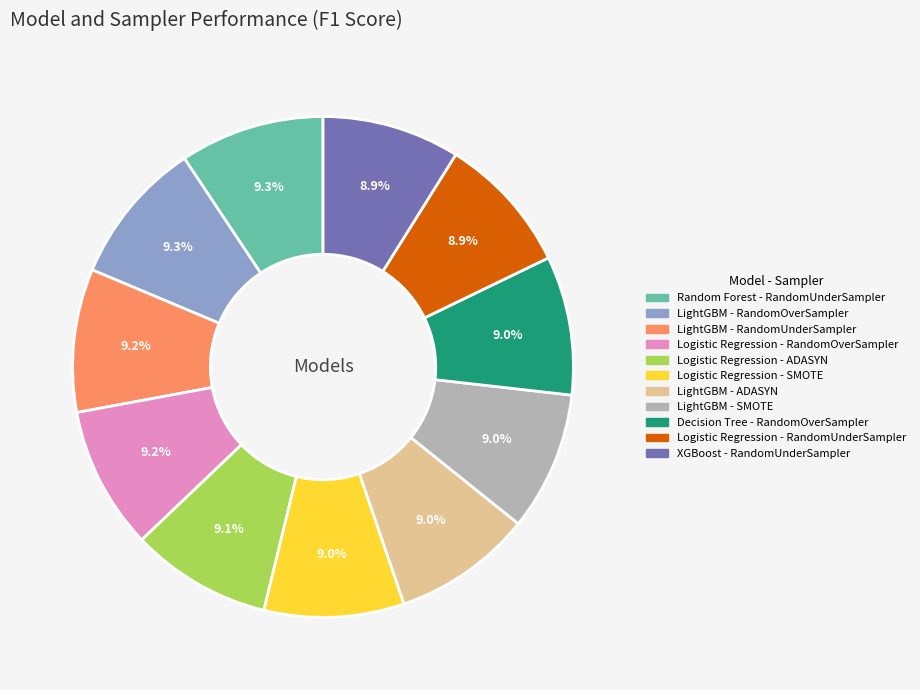

Does any single category account for the majority?

No